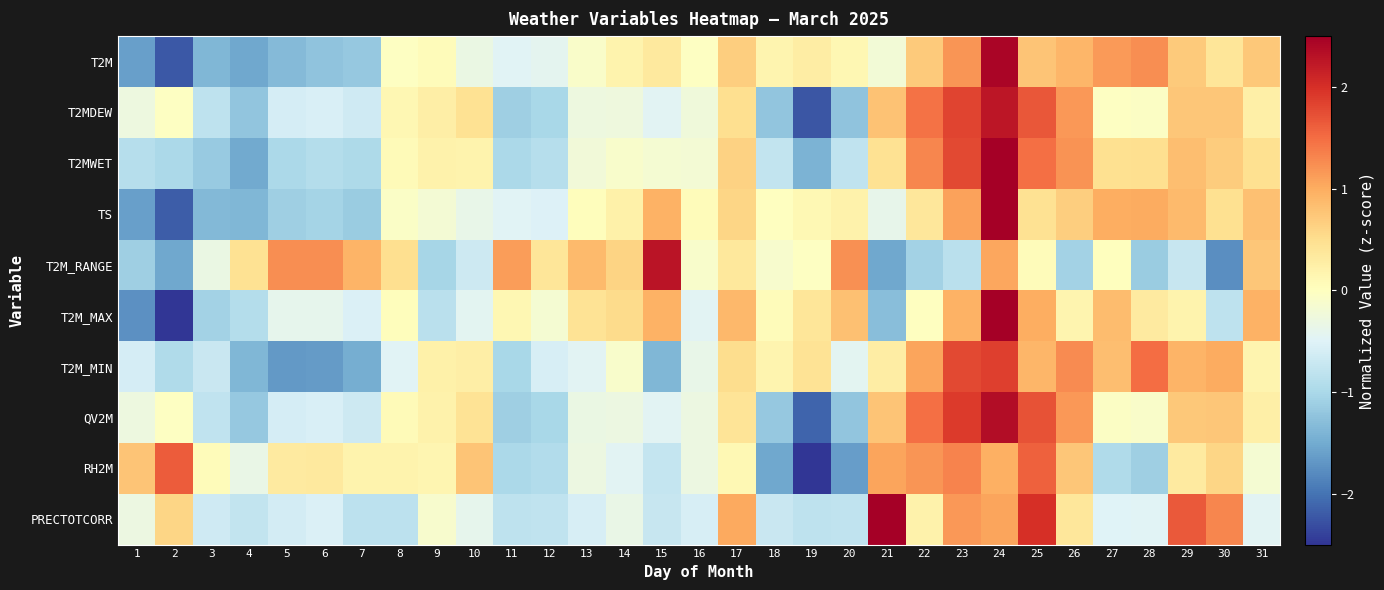

Between 2 and 17, which series saw the biggest shift?

T2M_MAX